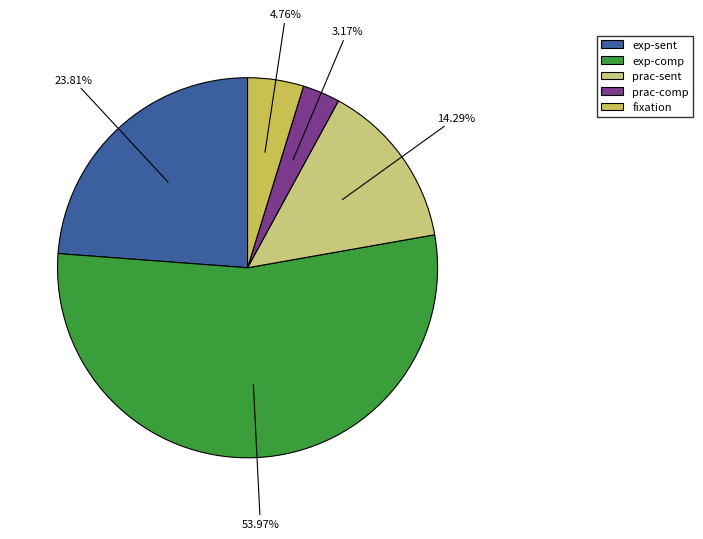

Count the number of slices in the pie.

5